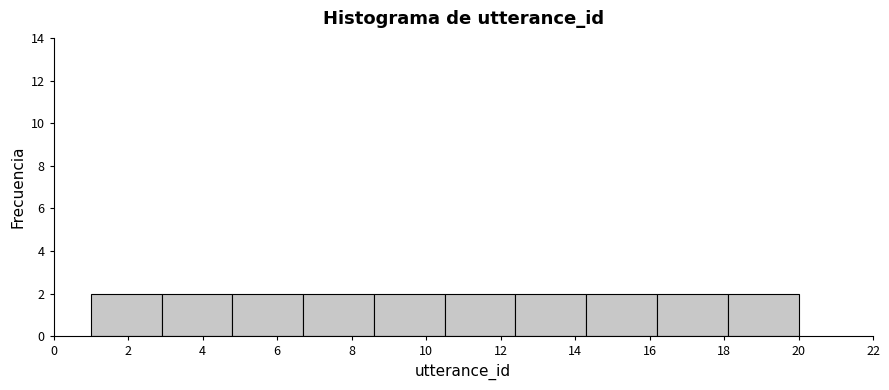

Reading left to right, list every bar in this chart as the range it spans on the x-axis followed by its height. Neither the bar edges nor the heights are printed on the chart, so give them approximately, as read against the axes.

1.0 to 2.9: 2
2.9 to 4.8: 2
4.8 to 6.7: 2
6.7 to 8.6: 2
8.6 to 10.5: 2
10.5 to 12.4: 2
12.4 to 14.3: 2
14.3 to 16.2: 2
16.2 to 18.1: 2
18.1 to 20.0: 2